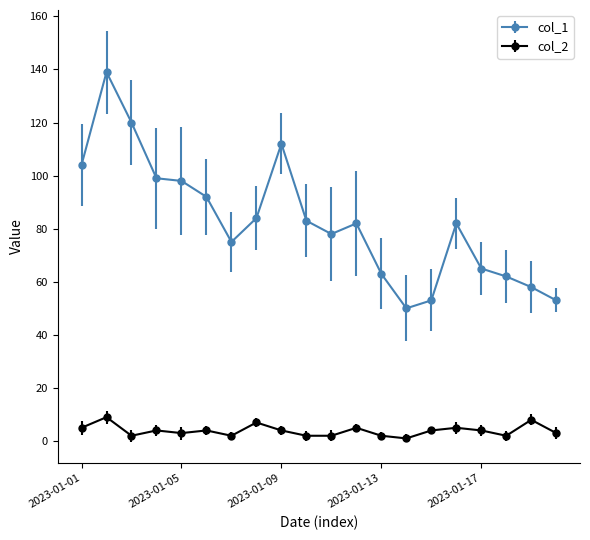

Reading left to right, extract all data points from this chart.

col_1: 104	139	120	99	98	92	75	84	112	83	78	82	63	50	53	82	65	62	58	53
col_2: 5	9	2	4	3	4	2	7	4	2	2	5	2	1	4	5	4	2	8	3